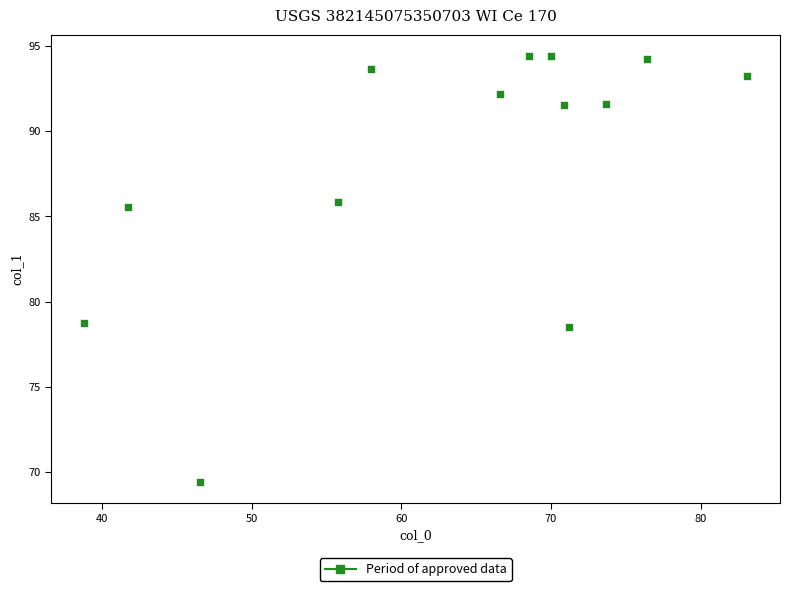

What is the range of Y values (max minus min)?

25.0